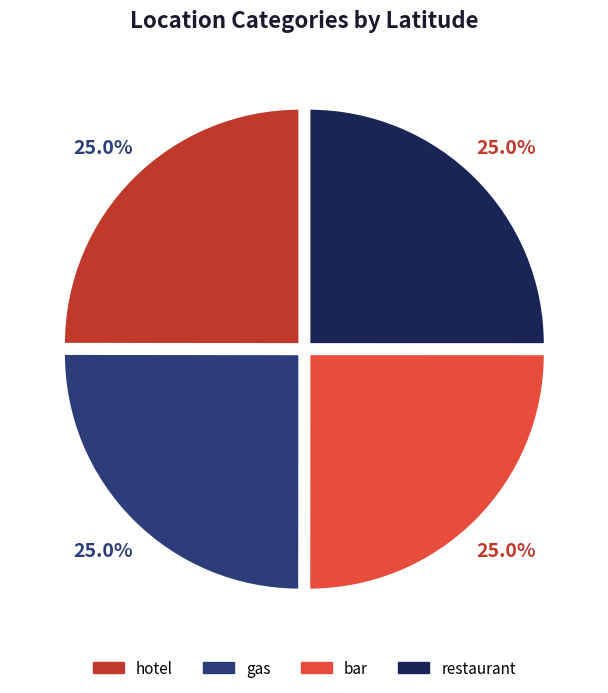

To the nearest percent, what is the combined percentage of gas and bar?

50%